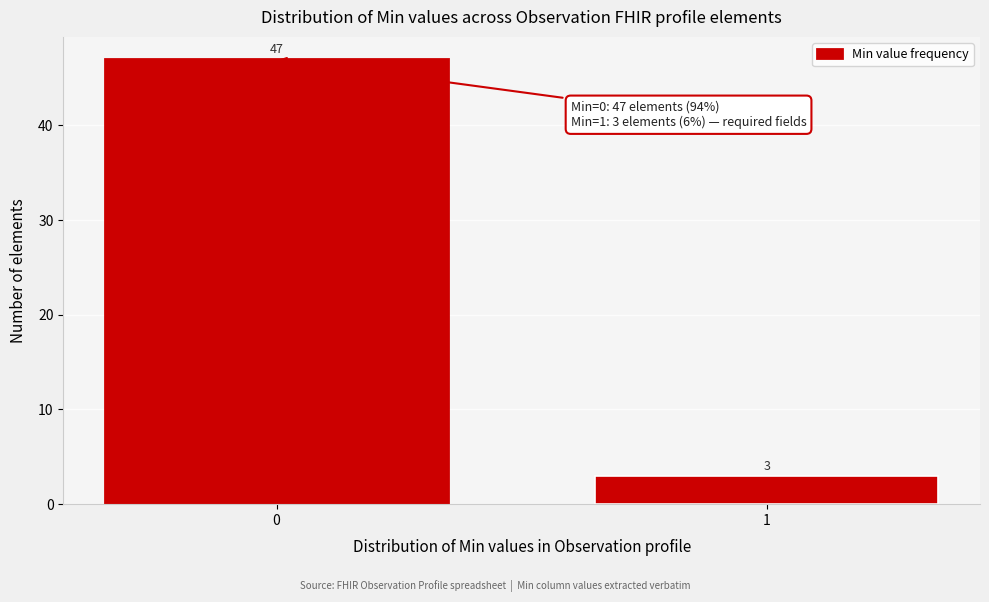

Reading left to right, transcribe all the data shown in this chart.

47	3